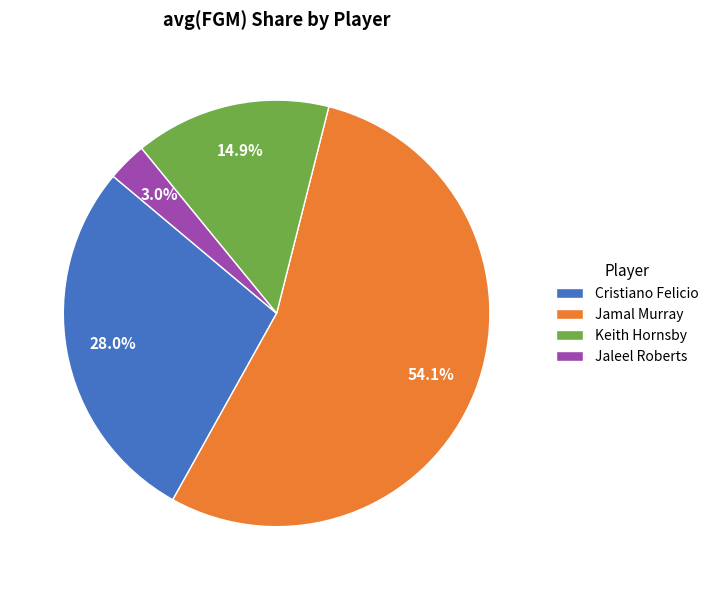

What is the ratio of the value at Cristiano Felicio to the value at Jamal Murray?

0.5